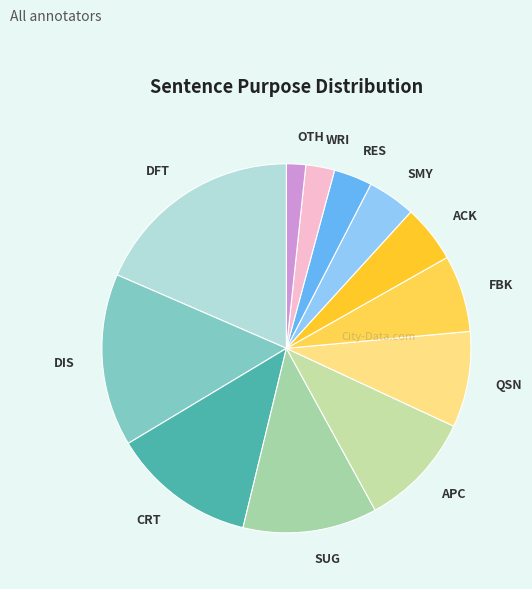

Does QSN represent more than half of the total?

No